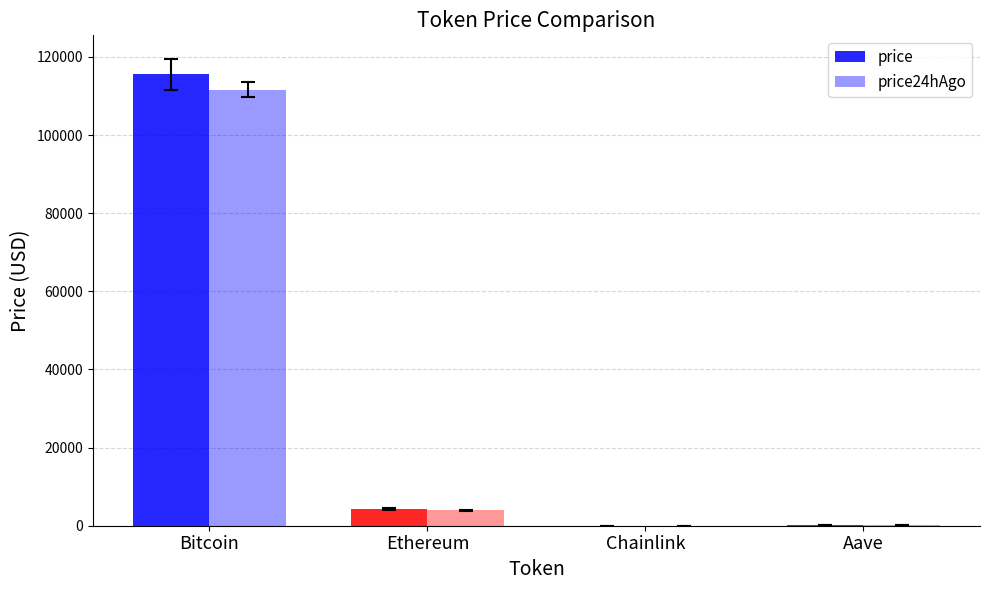

What is the lowest value of the price24hAgo series?

17.8